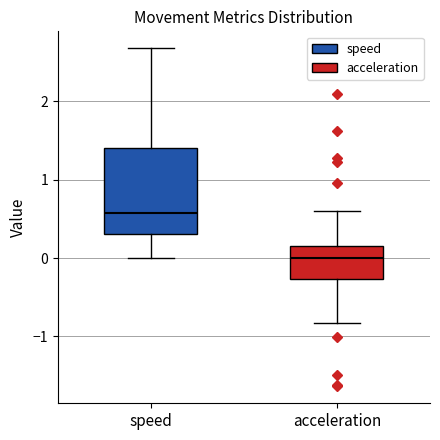

Where is the lower edge of the box for speed on the y-axis? The values are not printed on the chart, so give them approximately, as read against the axis.

0.3